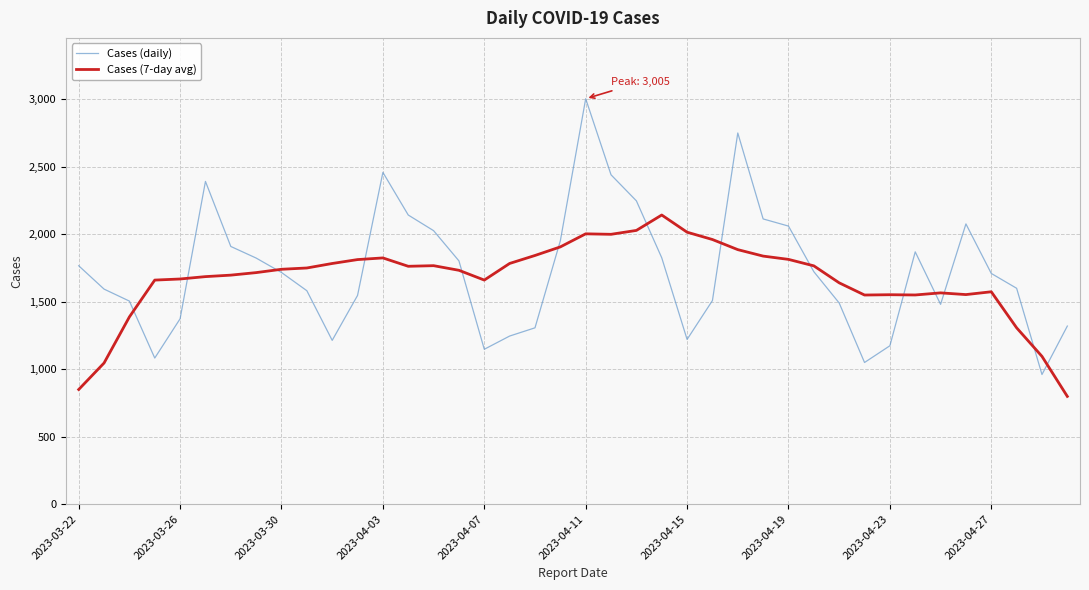

List the series in order of their peak value, highest first.

Cases (daily), Cases (7-day avg)